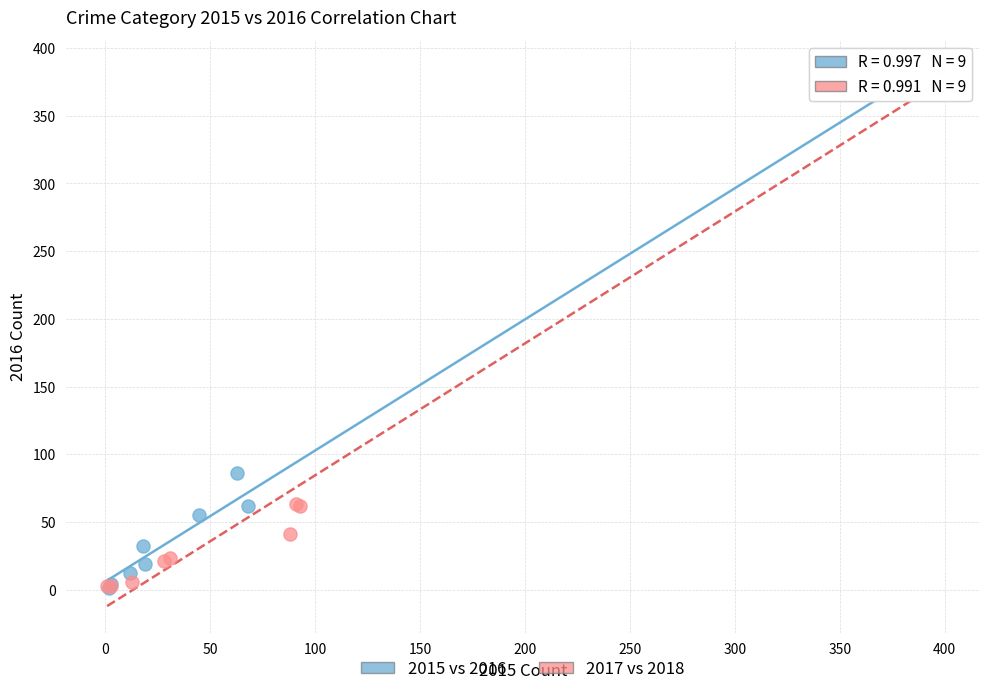

Which series has the largest Y range (max minus min)?

2017 vs 2018